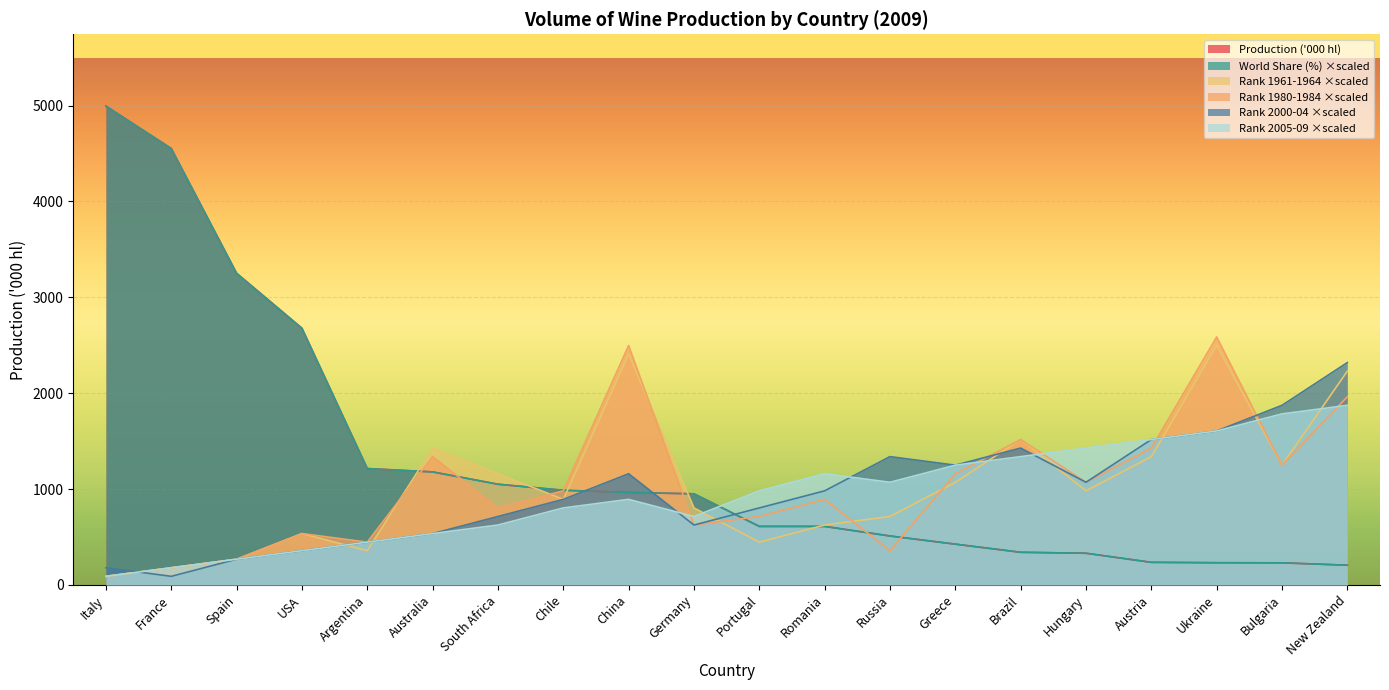

Reading left to right, what are all the values shown in this chart?

Italy: Italy=4994.9	France=4552.1	Spain=3250.6	USA=2677.0	Argentina=1213.5	Australia=1178.4	South Africa=1050.0	Chile=986.9	China=964.0	Germany=950.0	Portugal=610.0	Romania=610.0	Russia=510.0	Greece=425.0	Brazil=340.0	Hungary=330.0	Austria=235.2	Ukraine=231.0	Bulgaria=230.0	New Zealand=205.2
World Share (%): Italy=4994.9	France=4552.1	Spain=3250.6	USA=2677.0	Argentina=1213.5	Australia=1178.4	South Africa=1050.0	Chile=986.9	China=964.0	Germany=950.0	Portugal=610.0	Romania=610.0	Russia=510.0	Greece=425.0	Brazil=340.0	Hungary=330.0	Austria=235.2	Ukraine=231.0	Bulgaria=230.0	New Zealand=205.2
Rank 1961-1964: Italy=89.2	France=178.4	Spain=267.6	USA=535.2	Argentina=356.8	Australia=1427.1	South Africa=1159.5	Chile=892.0	China=2408.3	Germany=802.8	Portugal=446.0	Romania=624.4	Russia=713.6	Greece=1070.3	Brazil=1516.3	Hungary=981.1	Austria=1337.9	Ukraine=2497.5	Bulgaria=1248.7	New Zealand=2229.9
Rank 1980-1984: Italy=89.2	France=178.4	Spain=267.6	USA=535.2	Argentina=446.0	Australia=1337.9	South Africa=802.8	Chile=981.1	China=2497.5	Germany=624.4	Portugal=713.6	Romania=892.0	Russia=356.8	Greece=1159.5	Brazil=1516.3	Hungary=1070.3	Austria=1427.1	Ukraine=2586.7	Bulgaria=1248.7	New Zealand=1962.3
Rank 2000-04: Italy=178.4	France=89.2	Spain=267.6	USA=356.8	Argentina=446.0	Australia=535.2	South Africa=713.6	Chile=892.0	China=1159.5	Germany=624.4	Portugal=802.8	Romania=981.1	Russia=1337.9	Greece=1248.7	Brazil=1427.1	Hungary=1070.3	Austria=1516.3	Ukraine=1605.5	Bulgaria=1873.1	New Zealand=2319.1
Rank 2005-09: Italy=89.2	France=178.4	Spain=267.6	USA=356.8	Argentina=446.0	Australia=535.2	South Africa=624.4	Chile=802.8	China=892.0	Germany=713.6	Portugal=981.1	Romania=1159.5	Russia=1070.3	Greece=1248.7	Brazil=1337.9	Hungary=1427.1	Austria=1516.3	Ukraine=1605.5	Bulgaria=1783.9	New Zealand=1873.1